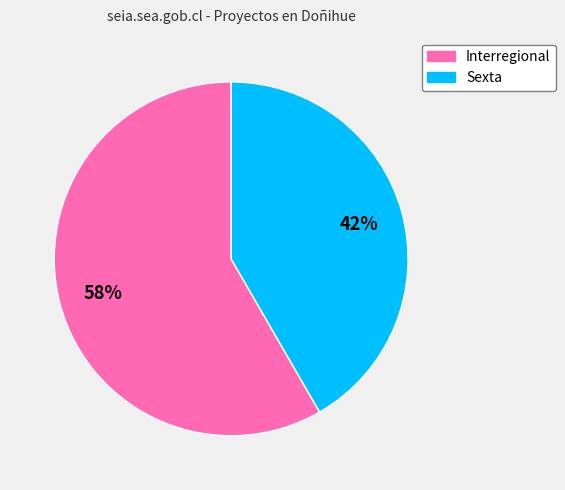

To the nearest percent, what percentage of the pie is Sexta?

42%